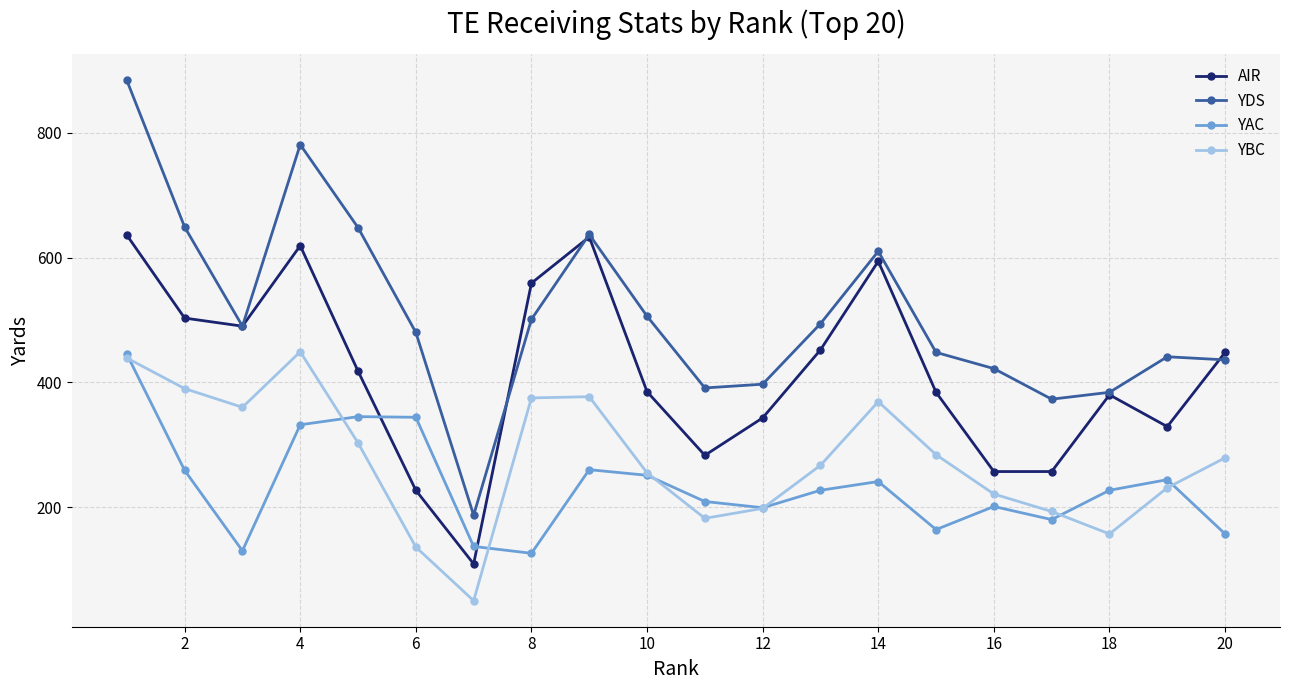

Rank the series by their average value, from highest to lowest.

YDS, AIR, YBC, YAC